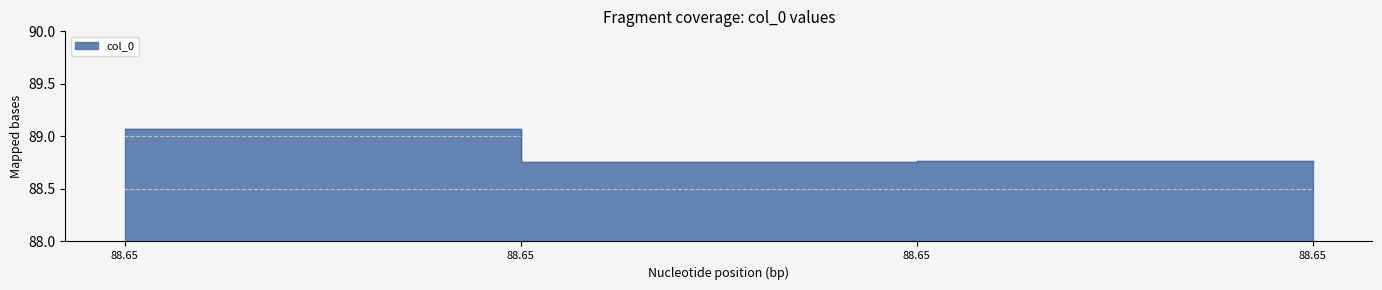

What is the difference between the maximum and minimum values?

0.3